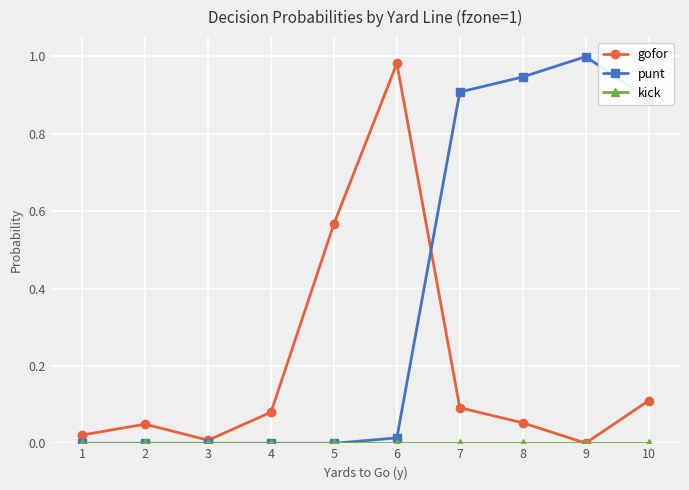

Which series has the largest total across all categories?

punt